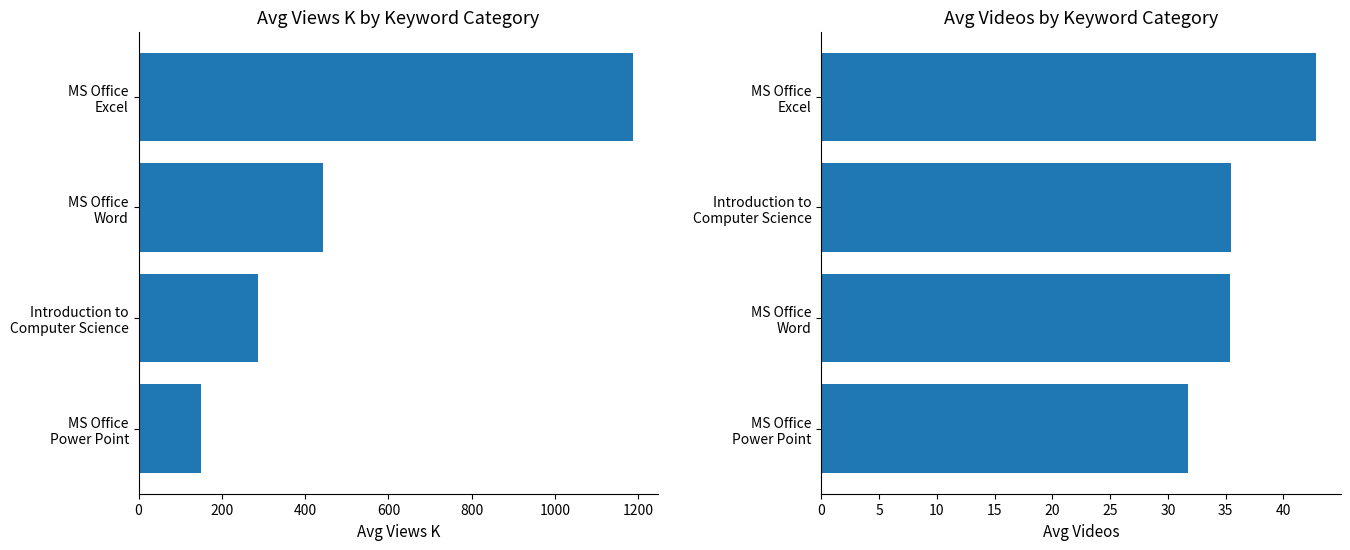

Reading right to left, list all the values displayed in this chart.

Avg Views K: 600=1187.5	400=441.7	200=285.8	0=150.6
Avg Videos: 600=42.8	400=35.5	200=35.3	0=31.8